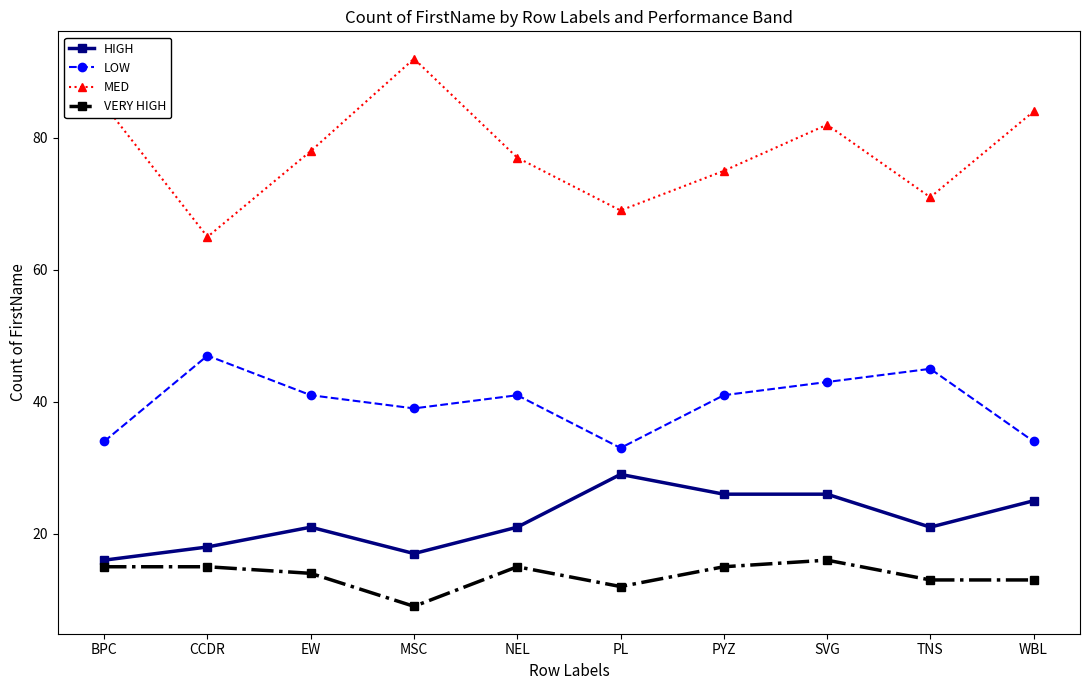

The HIGH series shows 6 at TNS. True or false?

False